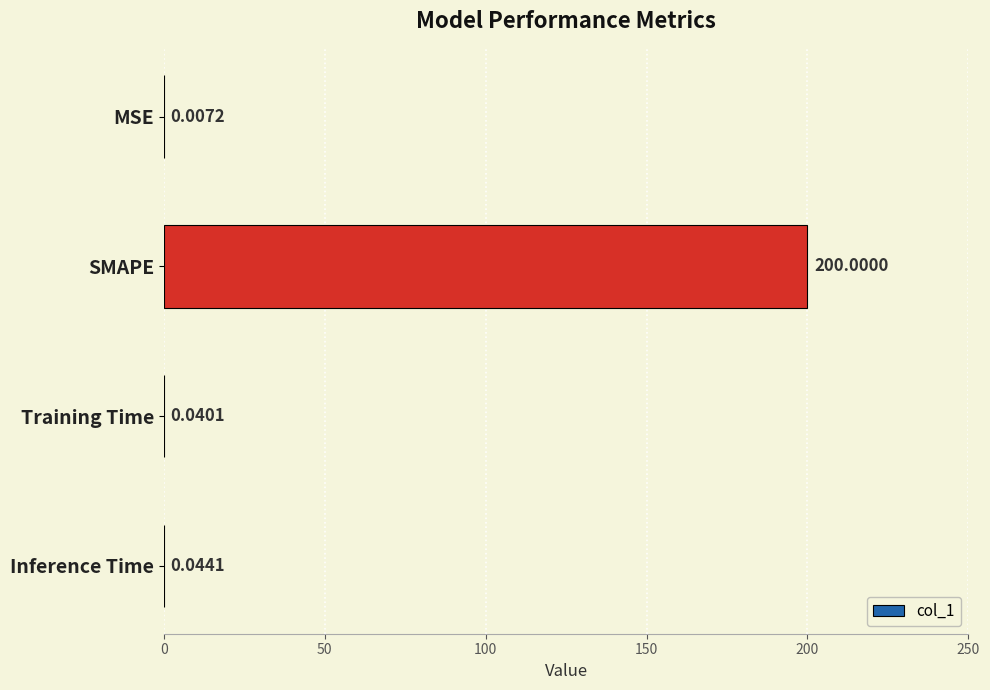

Between Training Time and Inference Time, which is larger?

Inference Time